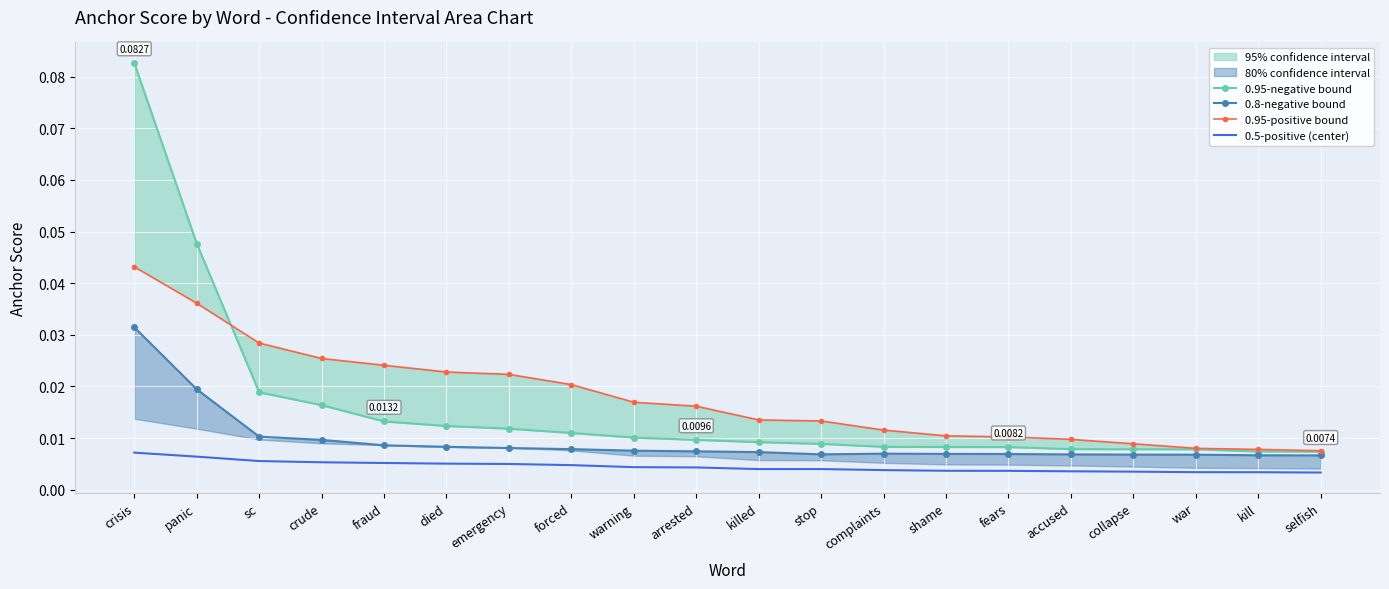

Count the 0.8-negative bound values in the range 0 to 1.

20